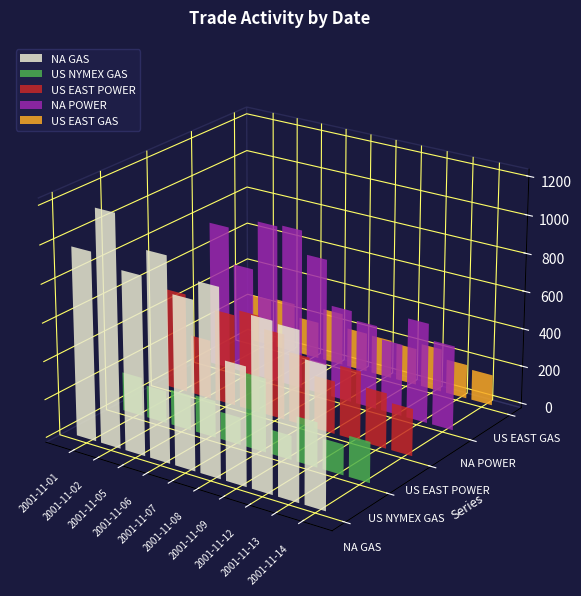

What is the sum of the US EAST POWER values at 2001-11-08 and 2001-11-01?

893